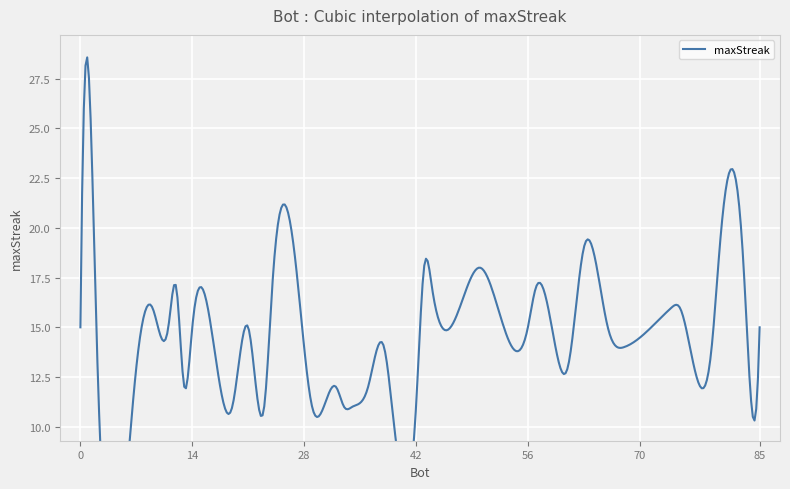

Count the number of values greater than 15.

14